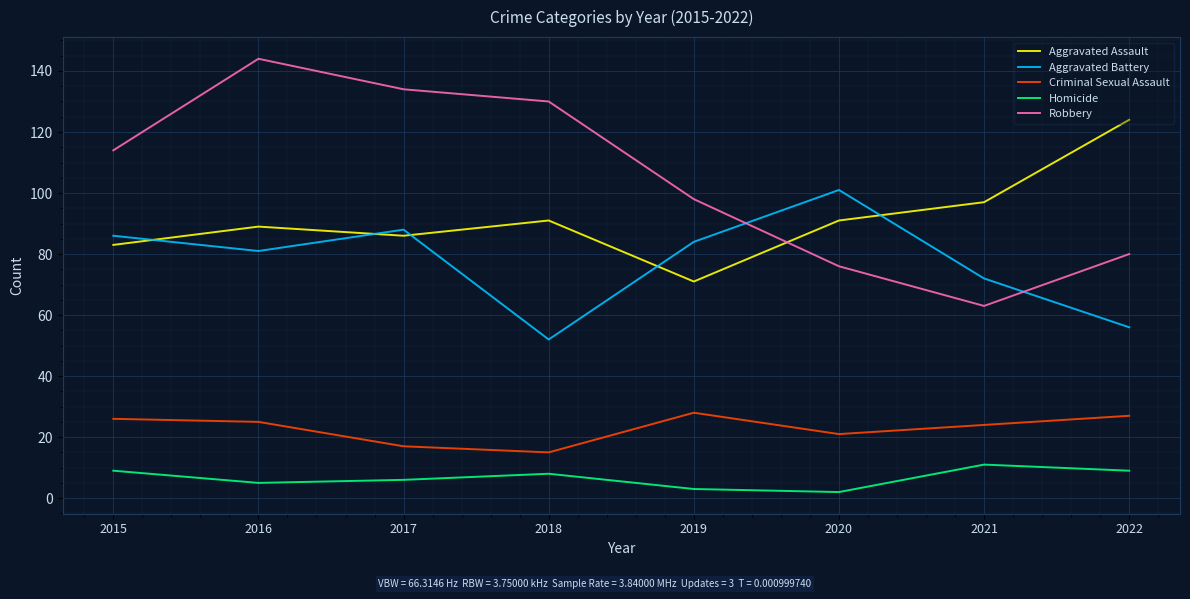

At which category does the chart reach its peak across all series?

2016